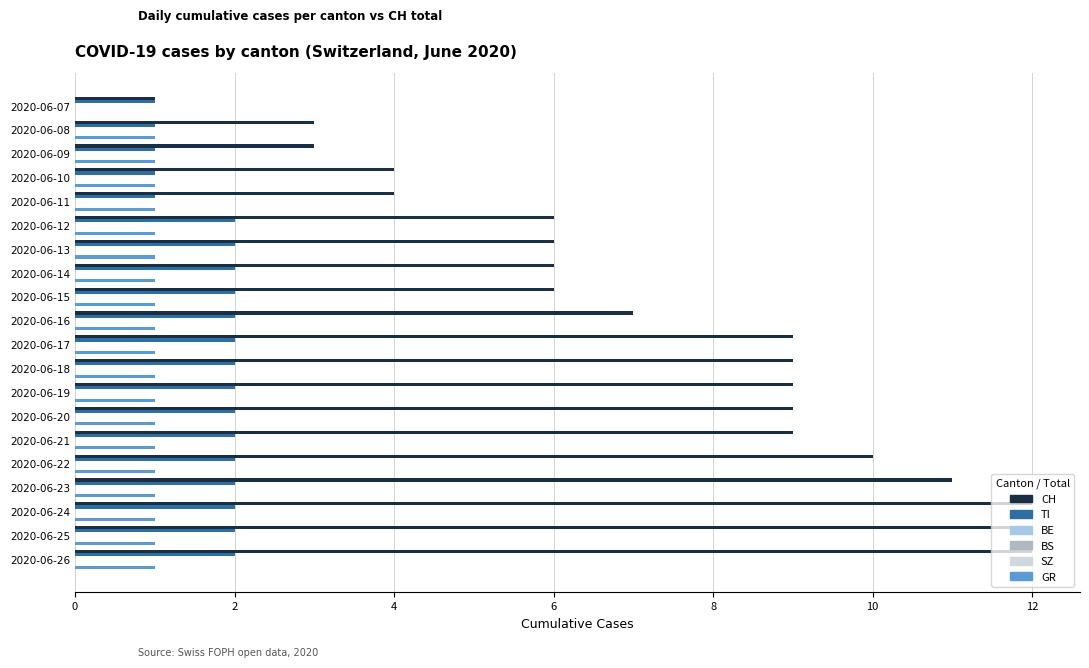

What is the highest value of the GR series?

1.0